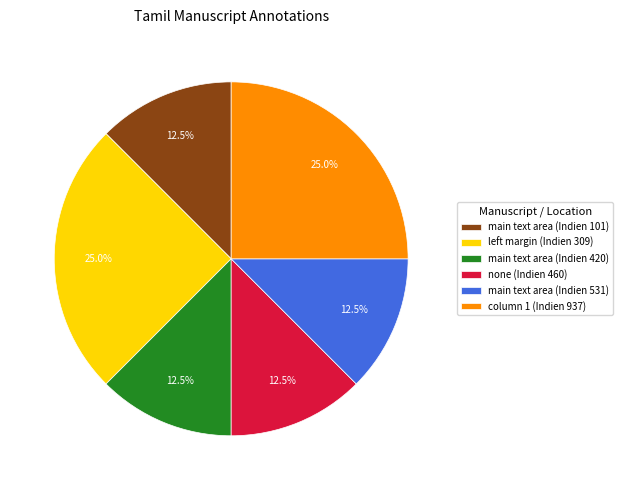

Does main text area (Indien 420) represent more than half of the total?

No